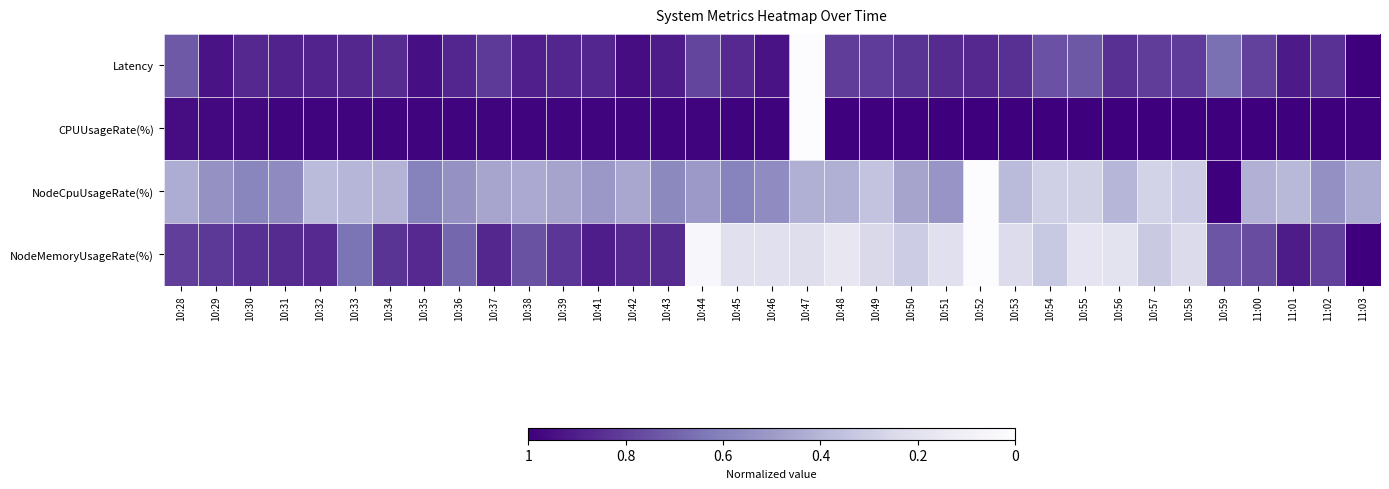

Reading left to right, list all the values displayed in this chart.

Latency: 10:28=0.7	10:29=0.9	10:30=0.9	10:31=0.9	10:32=0.9	10:33=0.9	10:34=0.9	10:35=0.9	10:36=0.9	10:37=0.8	10:38=0.9	10:39=0.9	10:41=0.9	10:42=1.0	10:43=0.9	10:44=0.8	10:45=0.9	10:46=0.9	10:47=0.0	10:48=0.8	10:49=0.8	10:50=0.8	10:51=0.9	10:52=0.9	10:53=0.8	10:54=0.7	10:55=0.7	10:56=0.8	10:57=0.8	10:58=0.8	10:59=0.7	11:00=0.8	11:01=0.9	11:02=0.8	11:03=1.0
CPUUsageRate(%): 10:28=1.0	10:29=1.0	10:30=1.0	10:31=1.0	10:32=1.0	10:33=1.0	10:34=1.0	10:35=1.0	10:36=1.0	10:37=1.0	10:38=1.0	10:39=1.0	10:41=1.0	10:42=1.0	10:43=1.0	10:44=1.0	10:45=1.0	10:46=1.0	10:47=0.0	10:48=1.0	10:49=1.0	10:50=1.0	10:51=1.0	10:52=1.0	10:53=1.0	10:54=1.0	10:55=1.0	10:56=1.0	10:57=1.0	10:58=1.0	10:59=1.0	11:00=1.0	11:01=1.0	11:02=1.0	11:03=1.0
NodeCpuUsageRate(%): 10:28=0.4	10:29=0.5	10:30=0.6	10:31=0.6	10:32=0.4	10:33=0.4	10:34=0.4	10:35=0.6	10:36=0.5	10:37=0.5	10:38=0.4	10:39=0.5	10:41=0.5	10:42=0.5	10:43=0.6	10:44=0.5	10:45=0.6	10:46=0.6	10:47=0.4	10:48=0.4	10:49=0.3	10:50=0.5	10:51=0.5	10:52=0.0	10:53=0.4	10:54=0.3	10:55=0.3	10:56=0.4	10:57=0.3	10:58=0.3	10:59=1.0	11:00=0.4	11:01=0.4	11:02=0.5	11:03=0.4
NodeMemoryUsageRate(%): 10:28=0.8	10:29=0.8	10:30=0.8	10:31=0.9	10:32=0.9	10:33=0.6	10:34=0.8	10:35=0.9	10:36=0.7	10:37=0.9	10:38=0.7	10:39=0.8	10:41=0.9	10:42=0.9	10:43=0.9	10:44=0.0	10:45=0.2	10:46=0.2	10:47=0.2	10:48=0.2	10:49=0.3	10:50=0.3	10:51=0.2	10:52=0.0	10:53=0.2	10:54=0.3	10:55=0.2	10:56=0.2	10:57=0.3	10:58=0.2	10:59=0.7	11:00=0.8	11:01=0.9	11:02=0.8	11:03=1.0